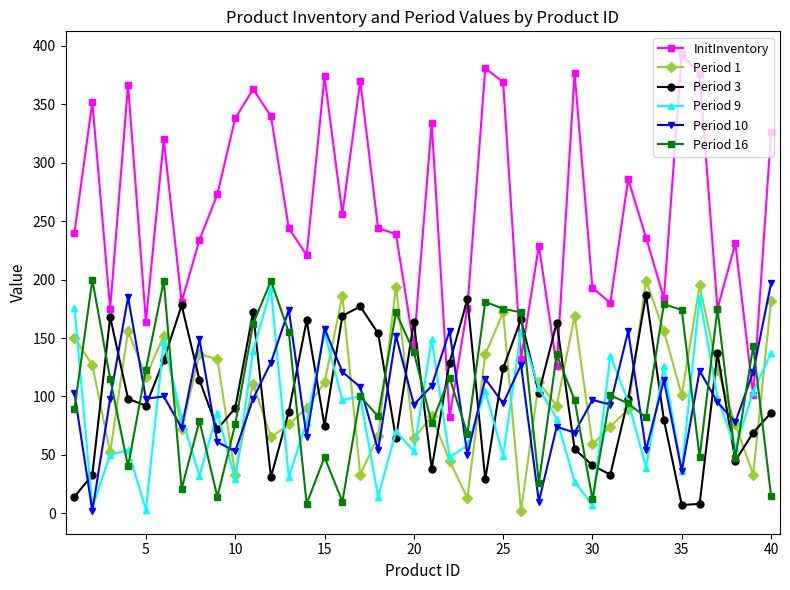

What are all the series names shown in the legend?

InitInventory, Period 1, Period 3, Period 9, Period 10, Period 16